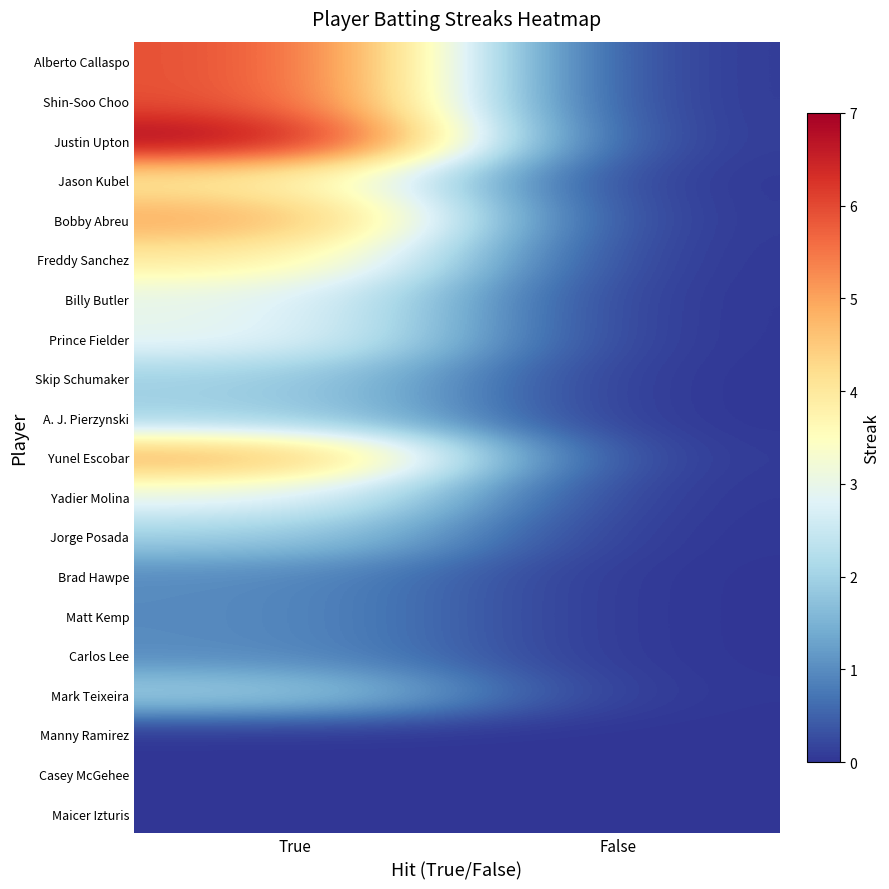

How many data points does each series have?

2